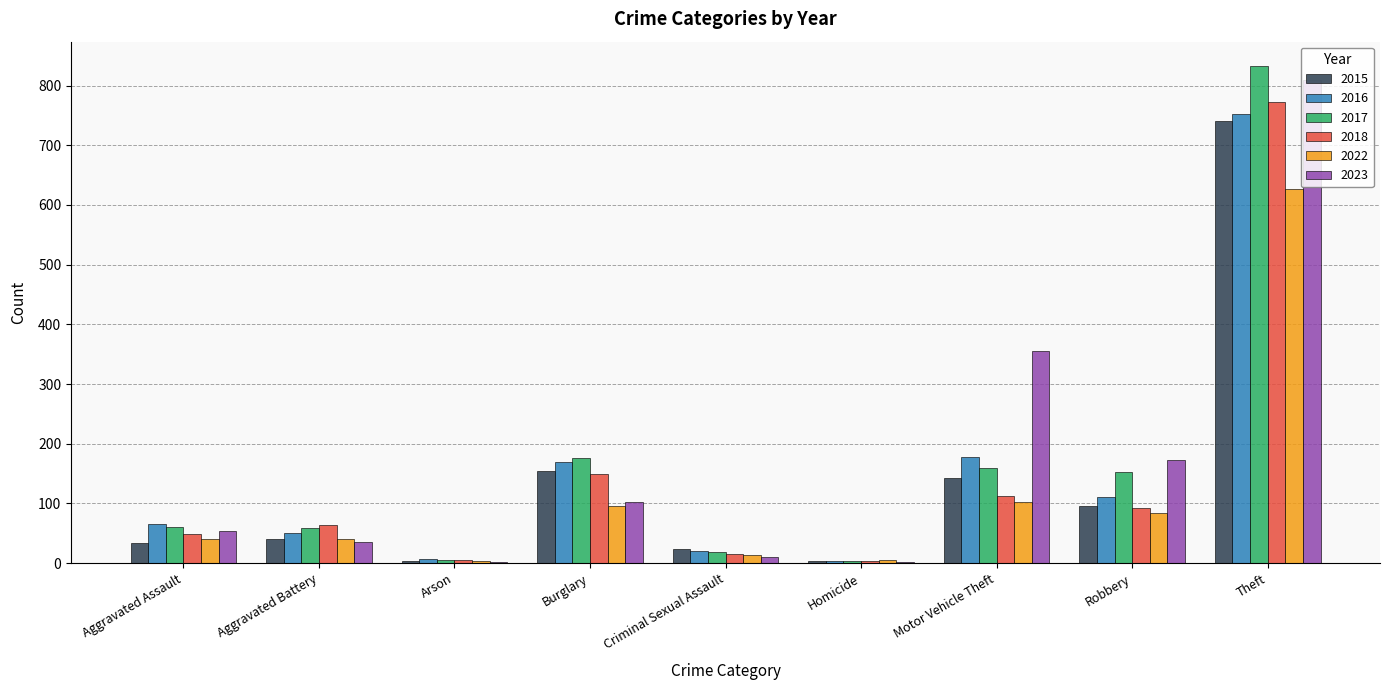

True or false: 2023 has a value of 809 at Theft.

True